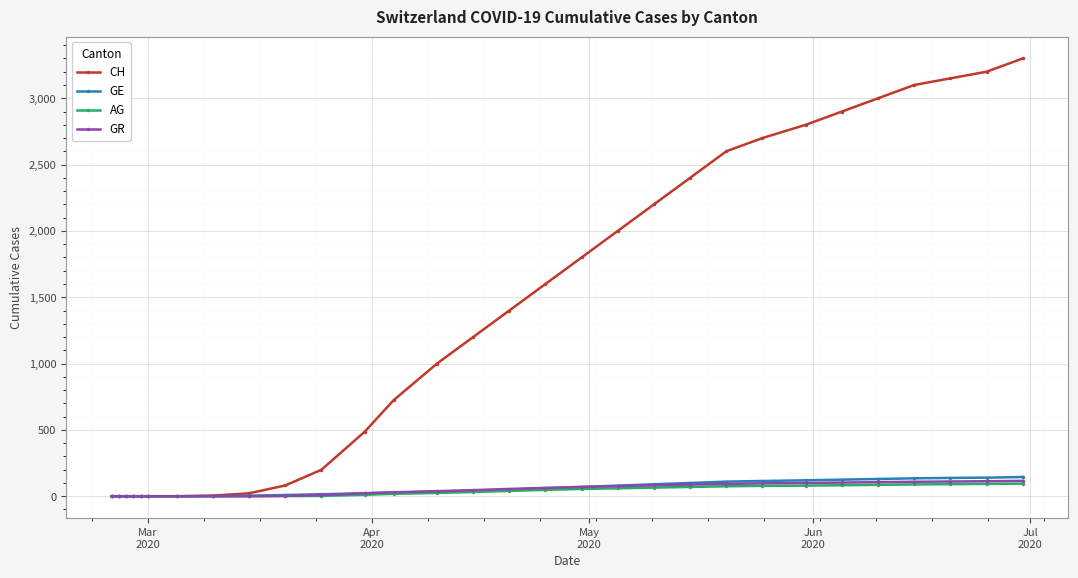

Which series has the largest total across all categories?

CH